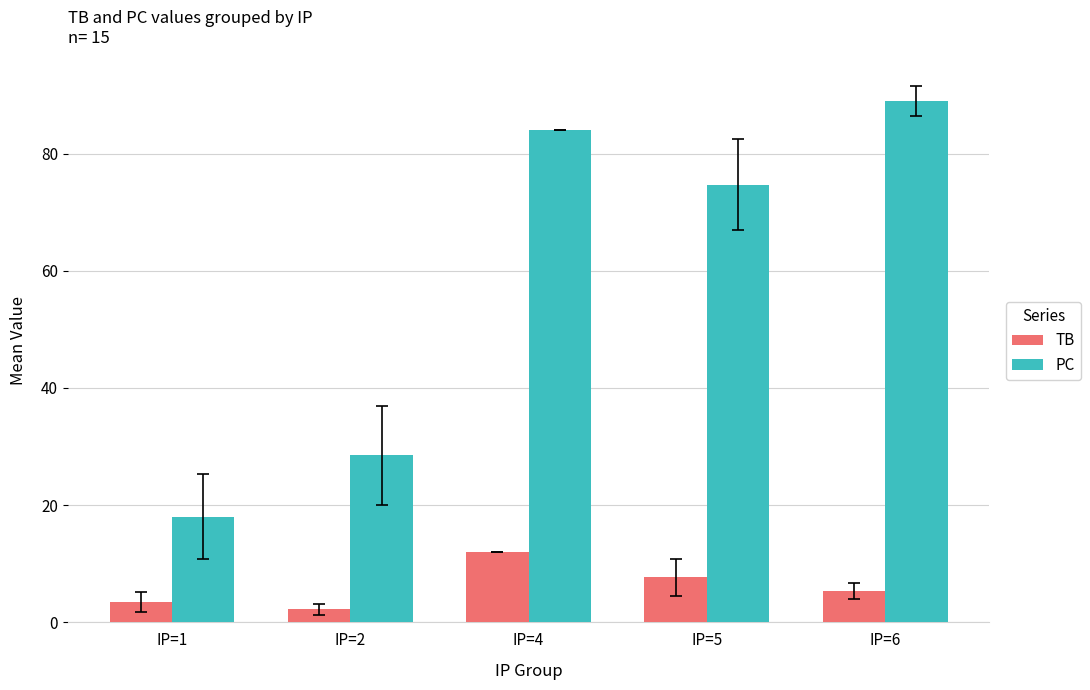

What is the total value across all series at IP=4?

96.0